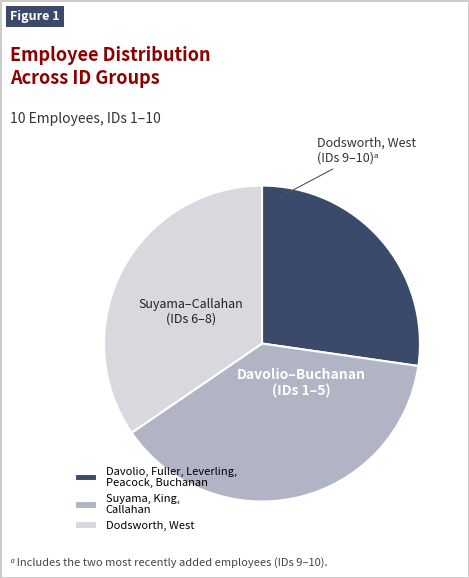

What is the smallest slice in the pie chart?

Davolio, Fuller, Leverling, Peacock, Buchanan